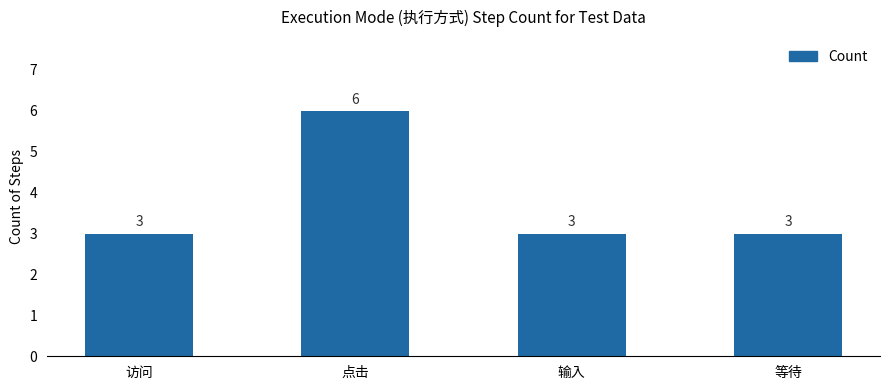

Reading left to right, list all the values displayed in this chart.

访问=3	点击=6	输入=3	等待=3